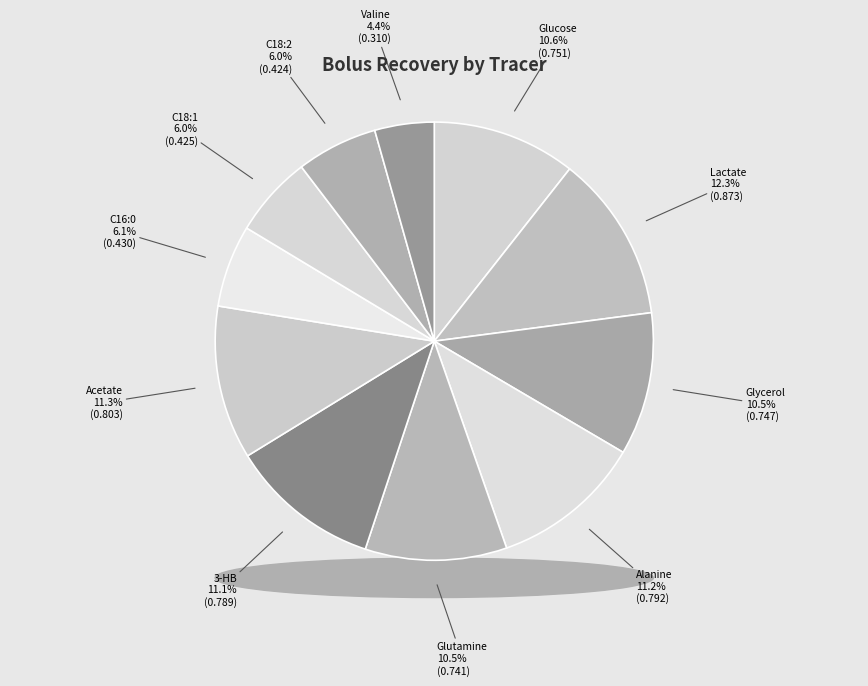

To the nearest percent, what is the difference between the largest and smallest slice percentages?

8%